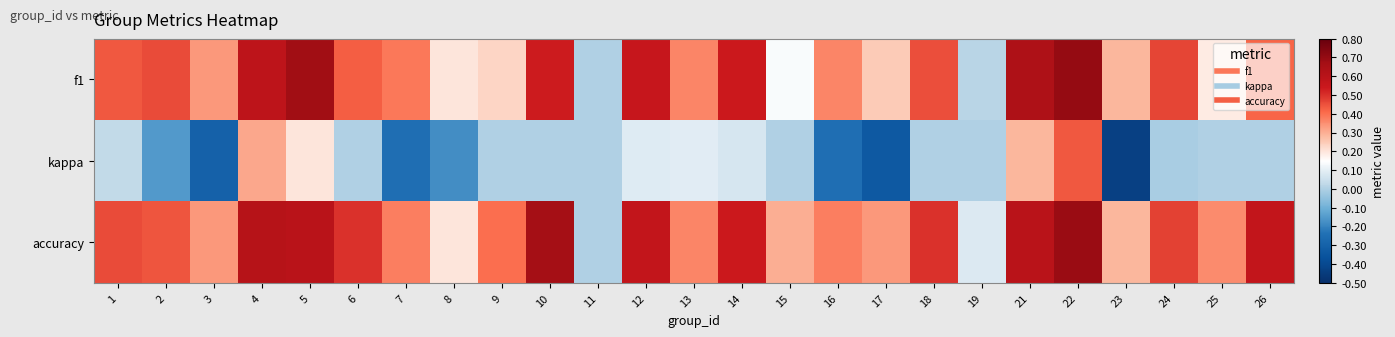

At which category is the sum across all series the highest?

22